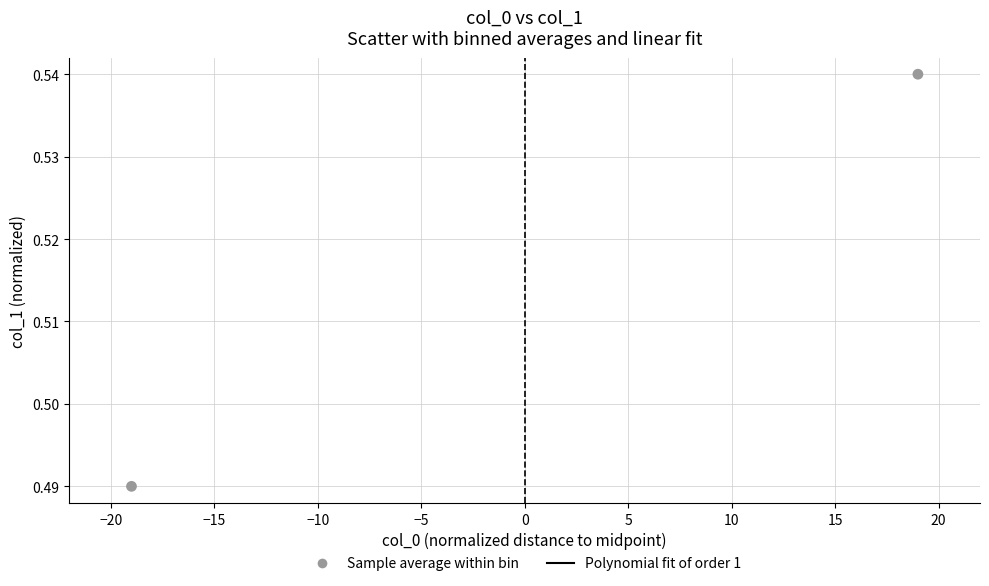

What is the range of X values (max minus min)?

38.0